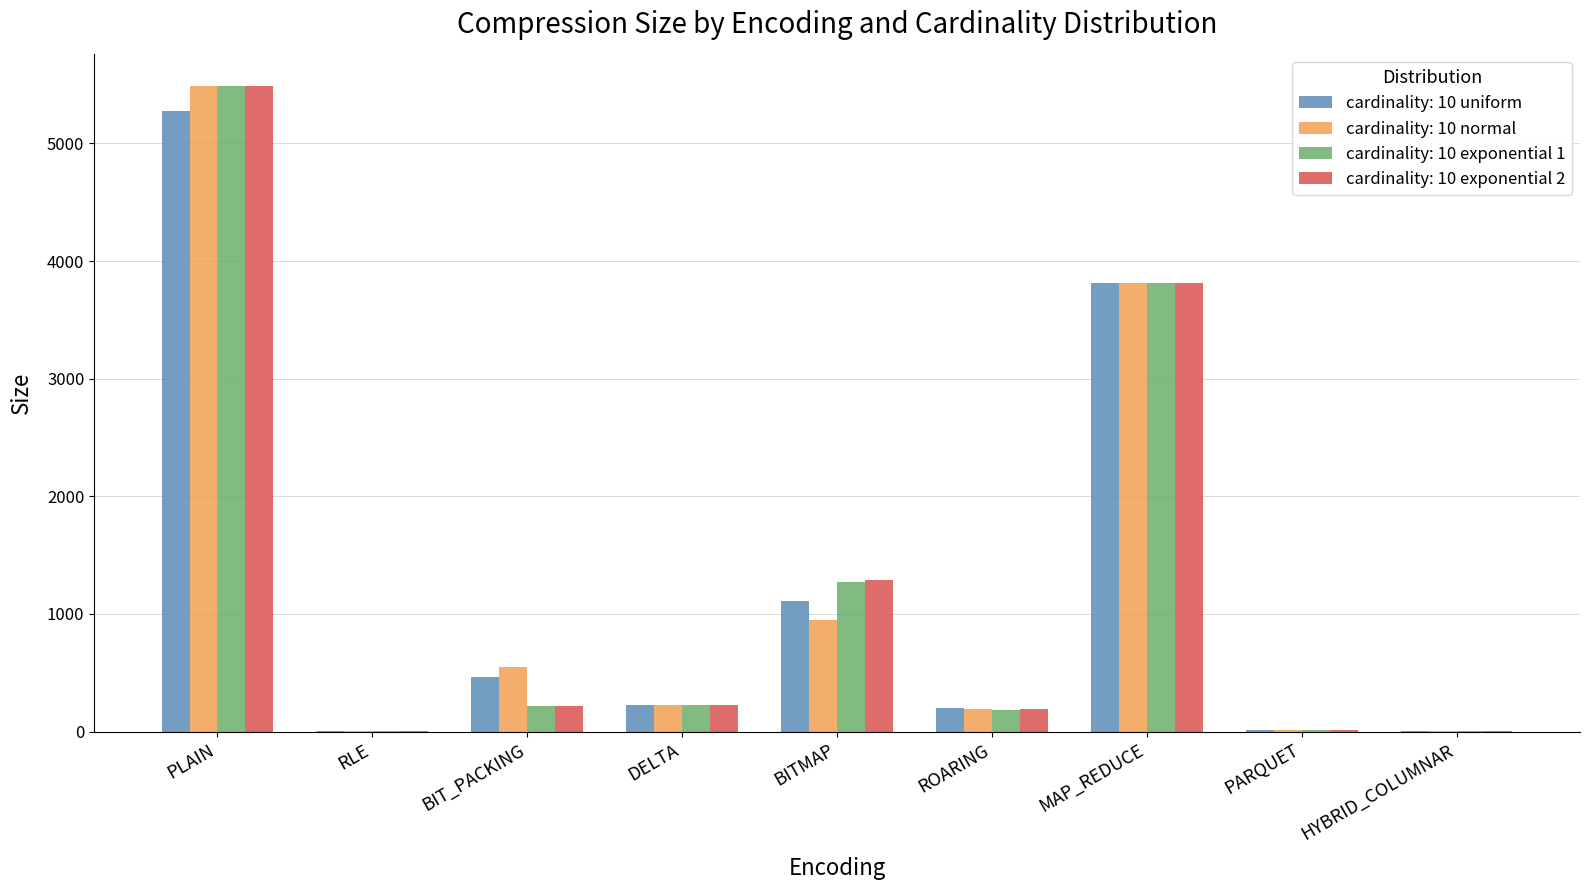

The cardinality: 10 normal series shows 225.6 at DELTA. True or false?

True